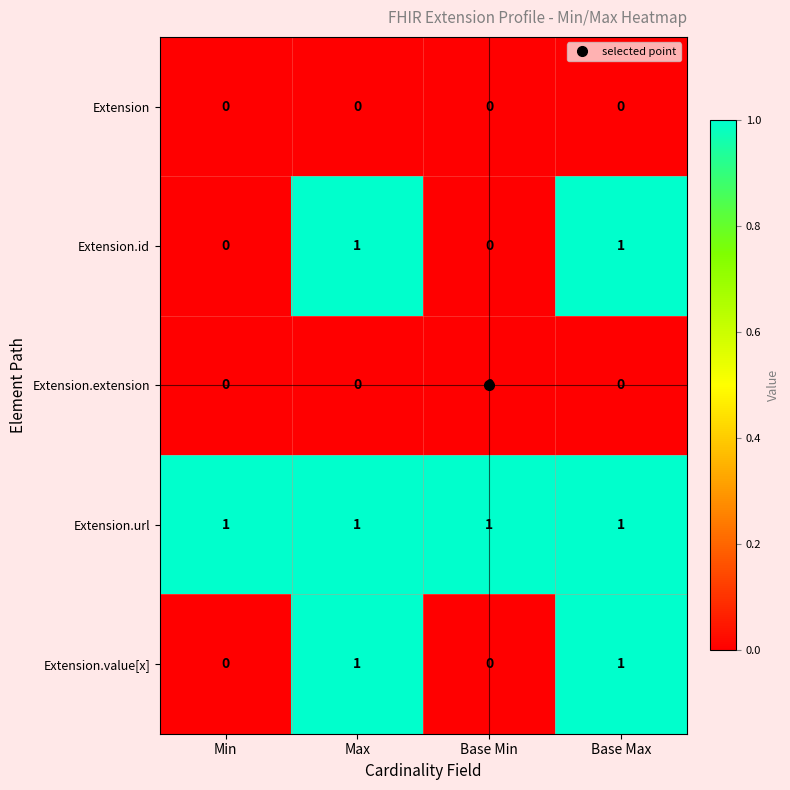

What is the total value across all series at Base Max?

3